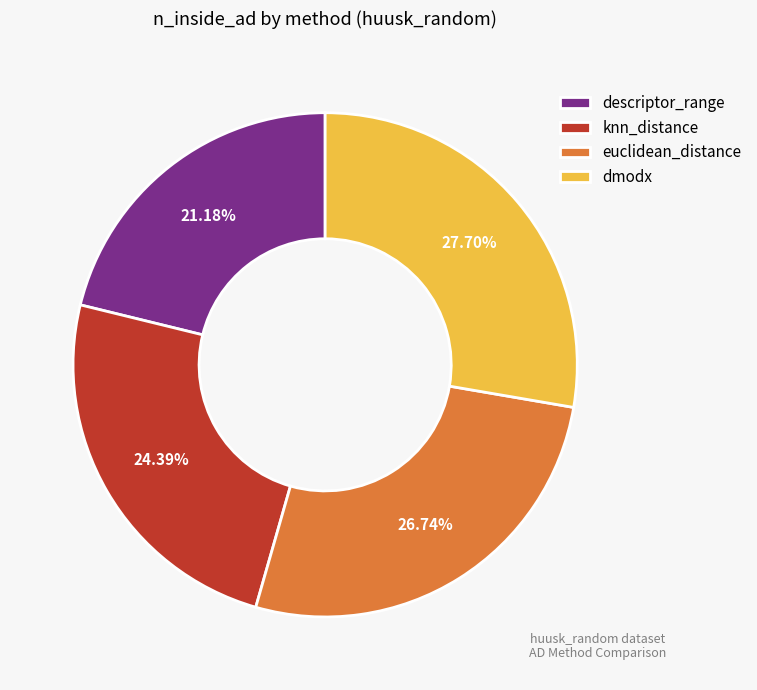

How many segments does this pie chart have?

4